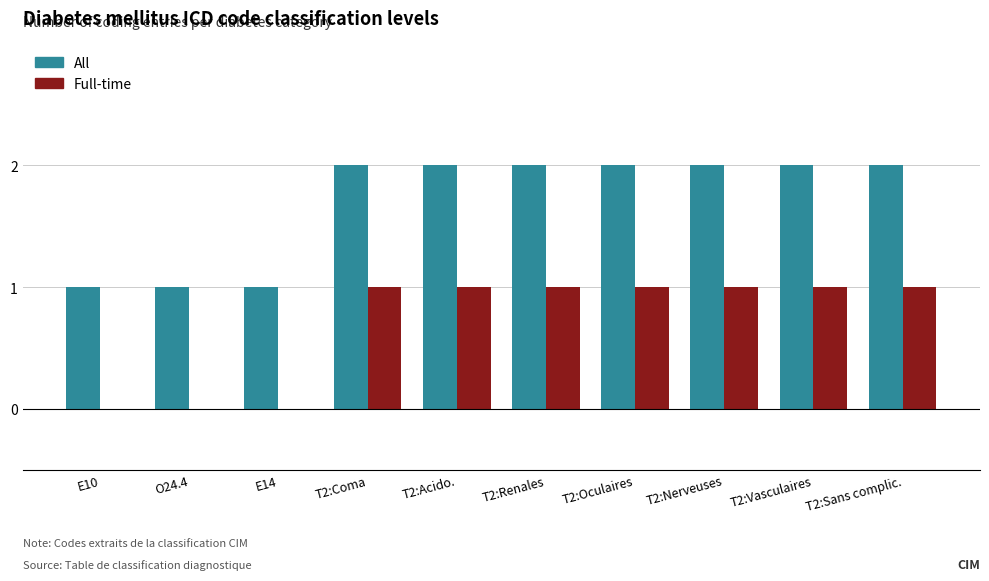

Which series has the largest total across all categories?

All